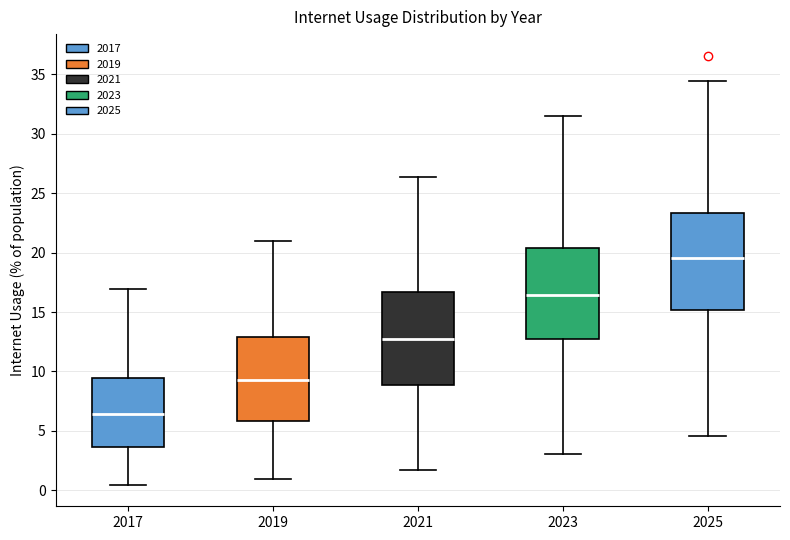

Where is the lower edge of the box at x = 2025 on the y-axis? The values are not printed on the chart, so give them approximately, as read against the axis.

15.0